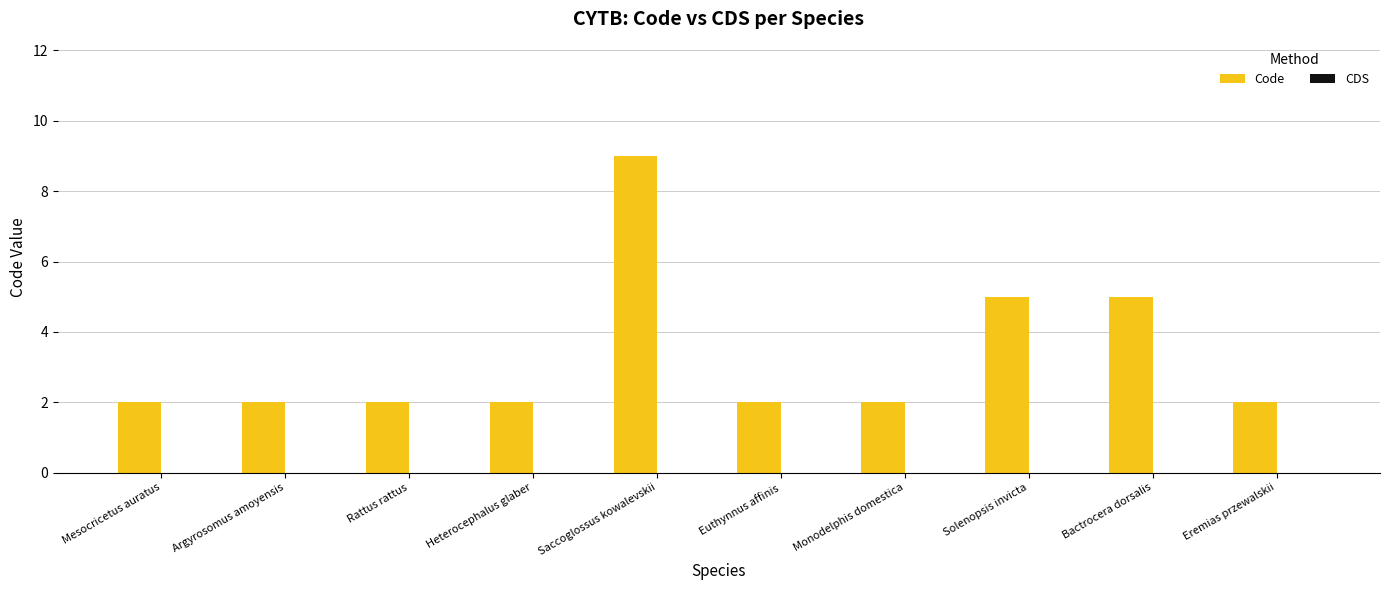

What is the label of the 6th bar from the left?

Euthynnus affinis